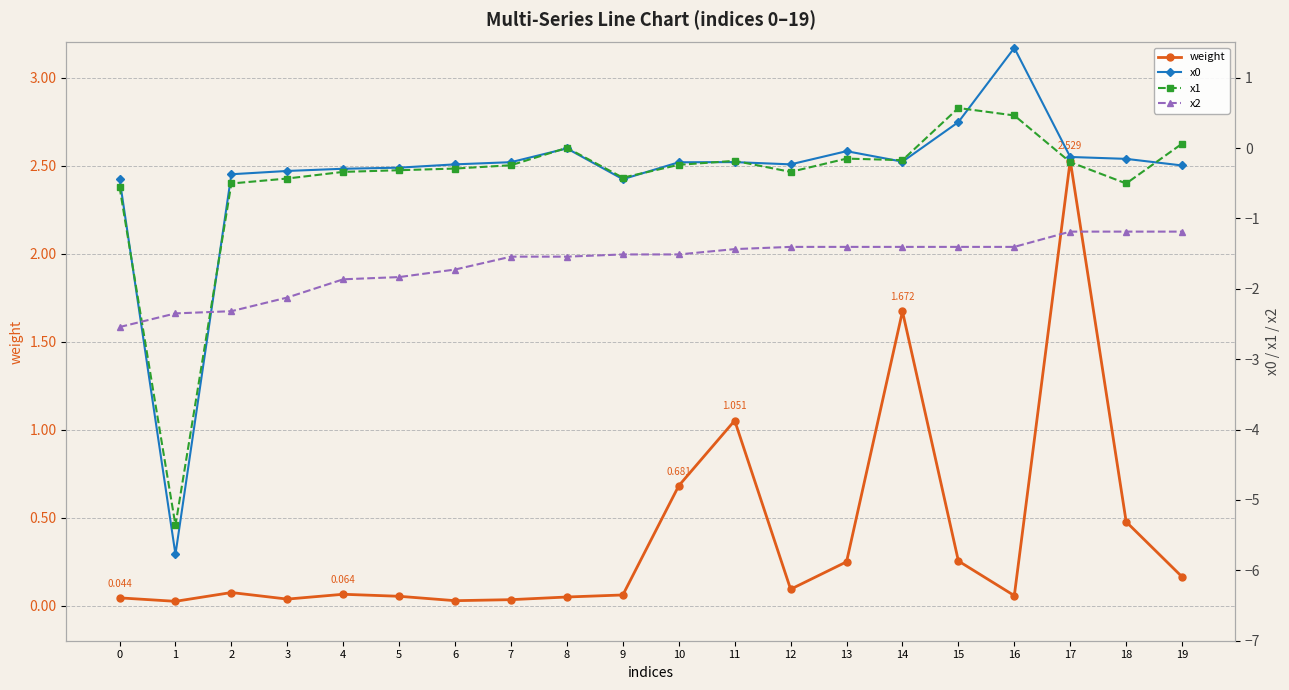

Which series has the largest total across all categories?

weight